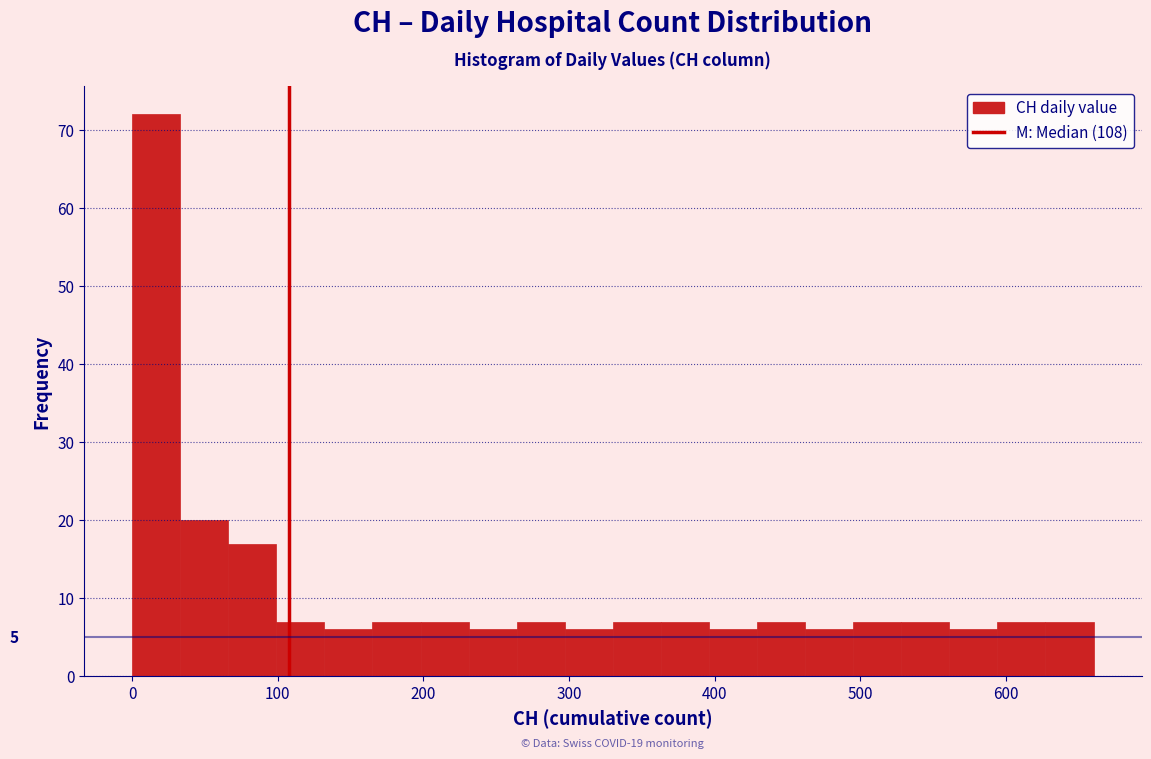

Read against the x-axis, roughly where is the centre of the tallest bar?

20